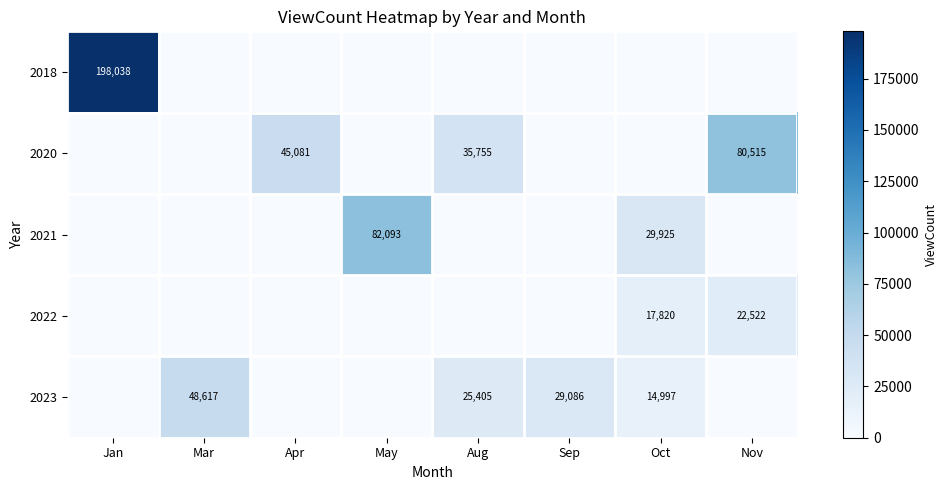

At which category is the sum across all series the highest?

Jan